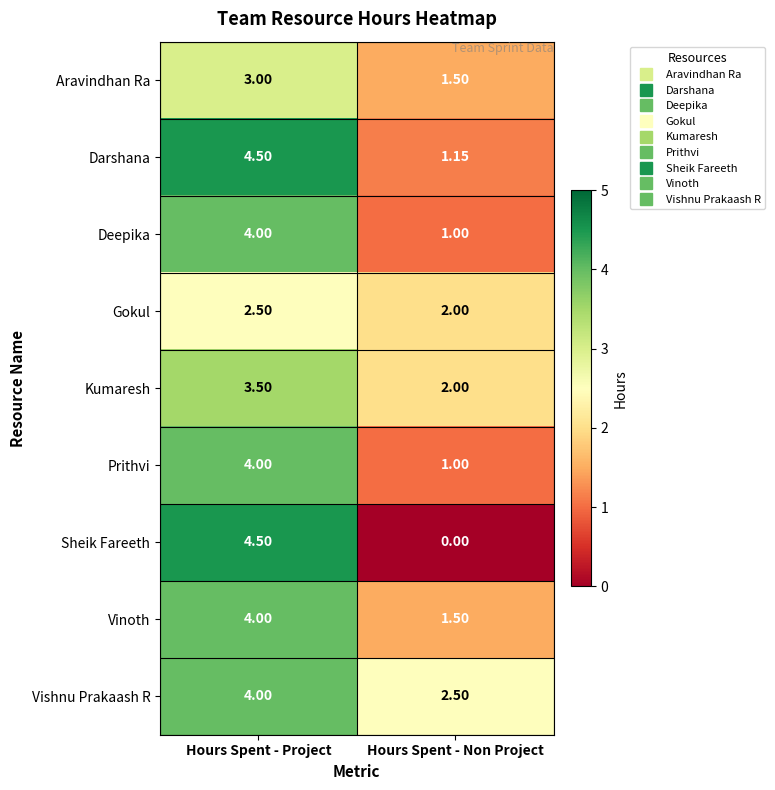

What is the difference between the highest and lowest values at Hours Spent - Project?

2.0